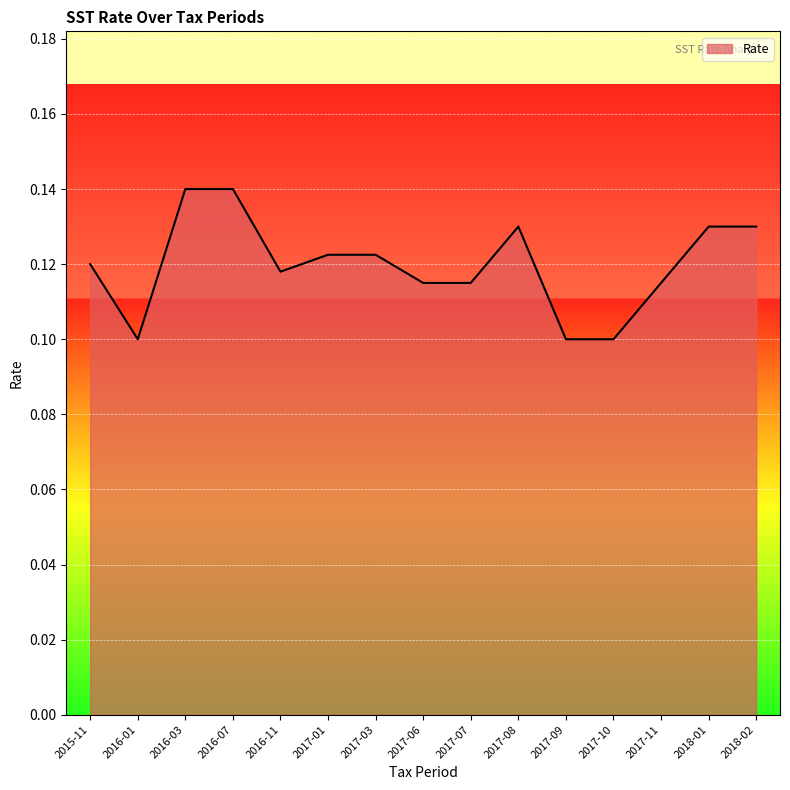

What position from the left is 2015-11?

1